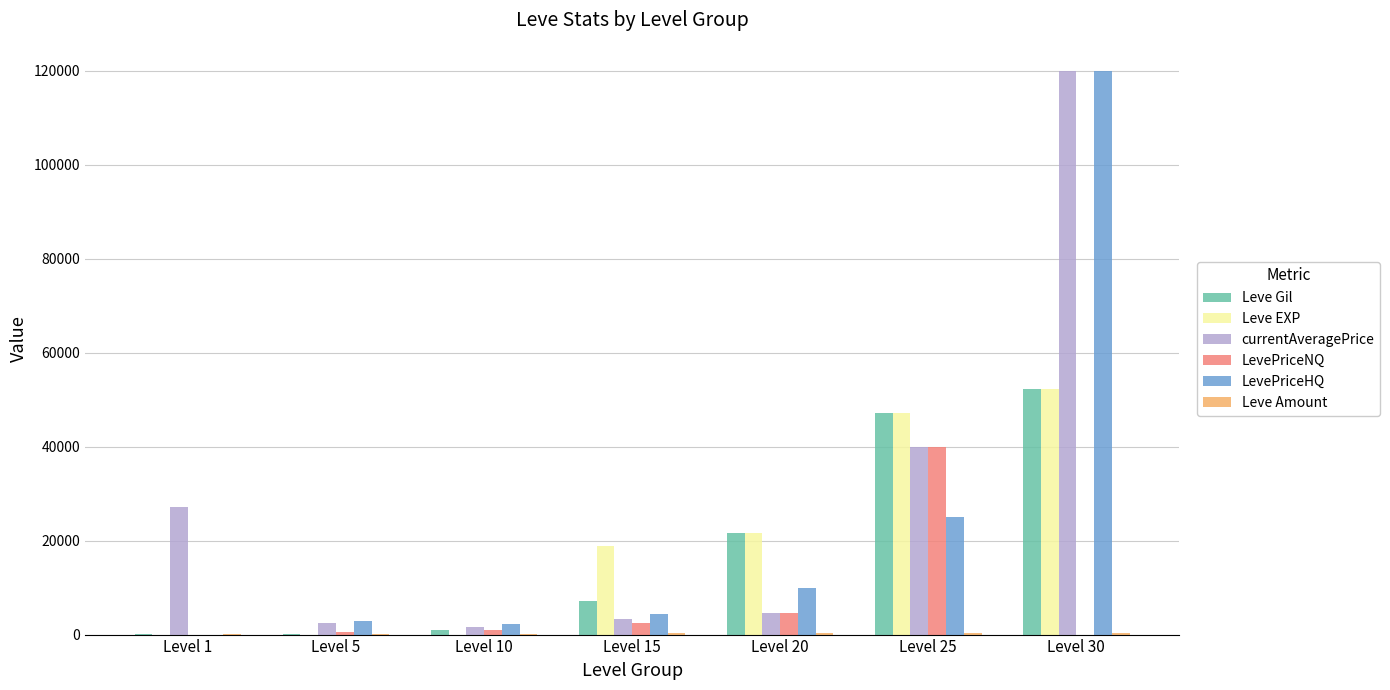

At which category is the sum across all series the highest?

Level 30